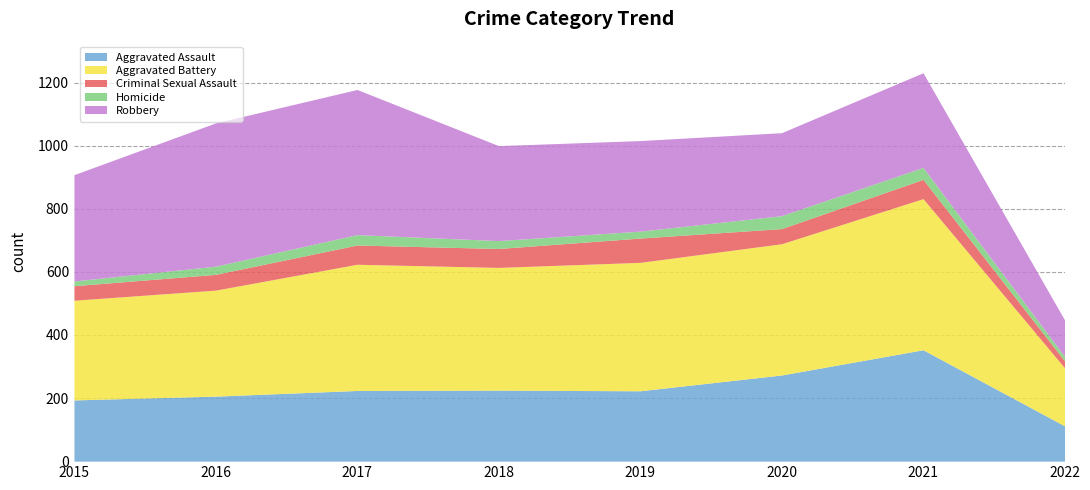

What is the difference between the maximum and minimum values in the Criminal Sexual Assault series?

55